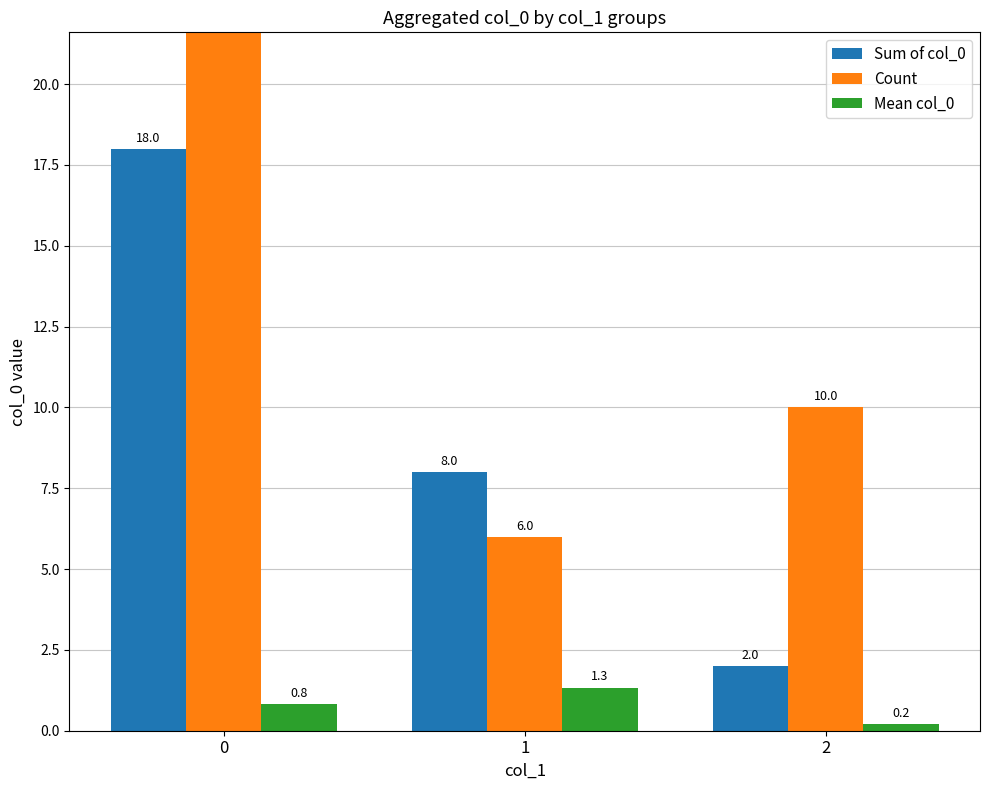

How many groups of bars are there?

3